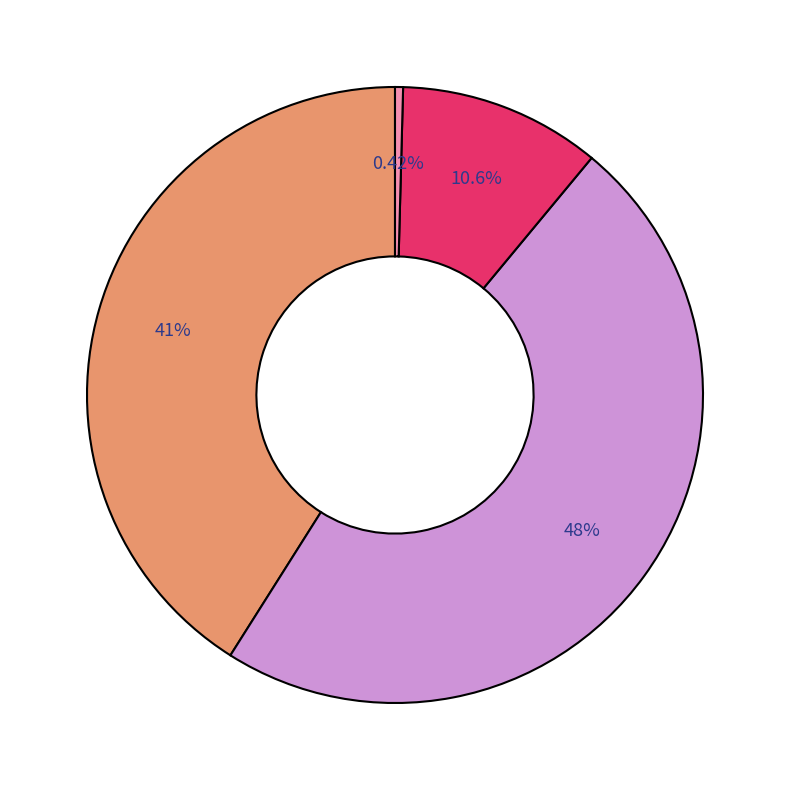

To the nearest percent, what is the average slice percentage?

25%